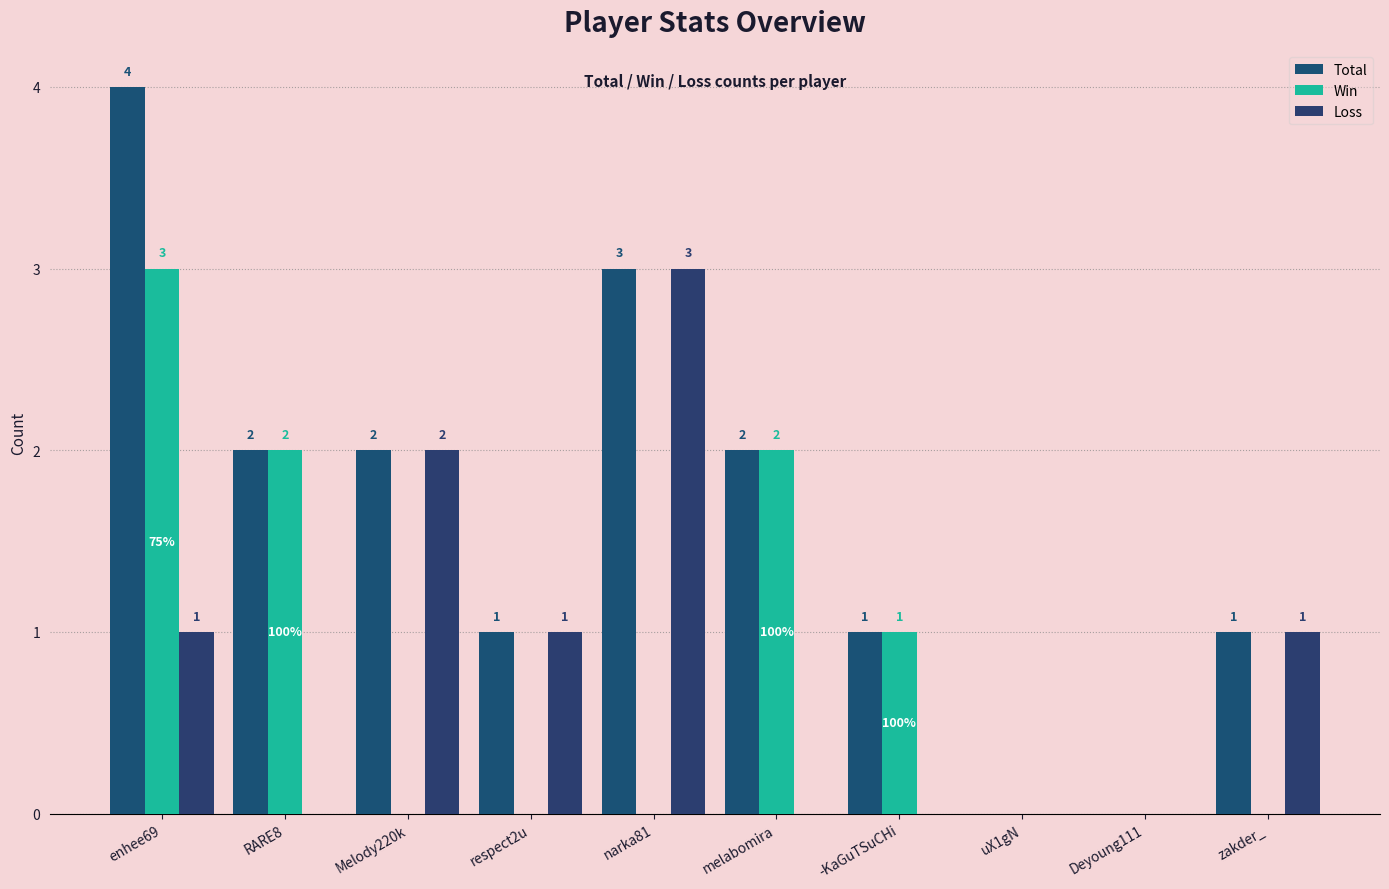

How many categories are shown in the chart?

10